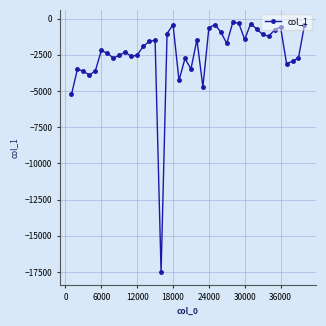

How many interior local valleys (lower than both neighbors) does the data have?

11